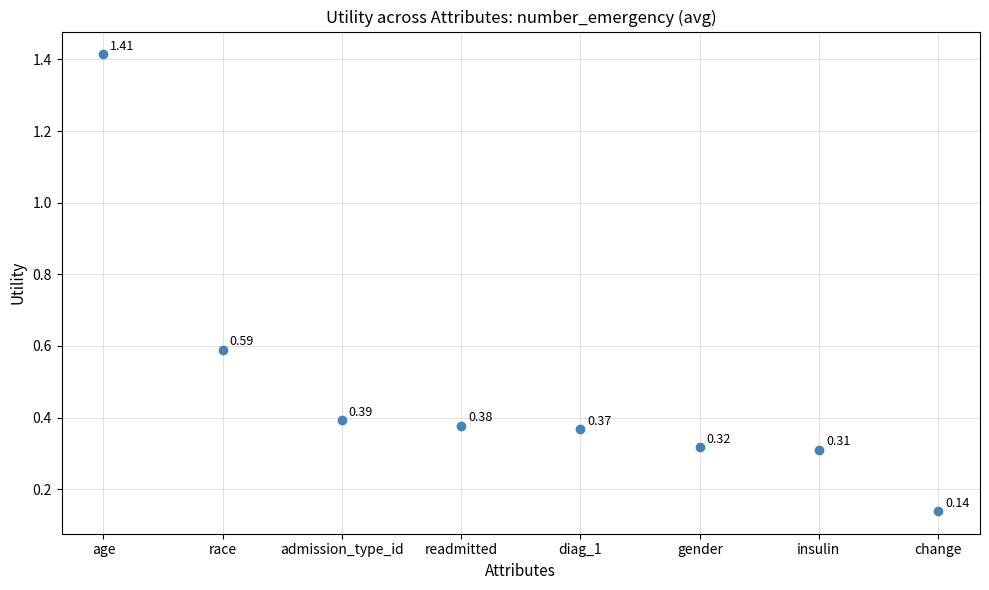

What is the range of Y values (max minus min)?

1.3